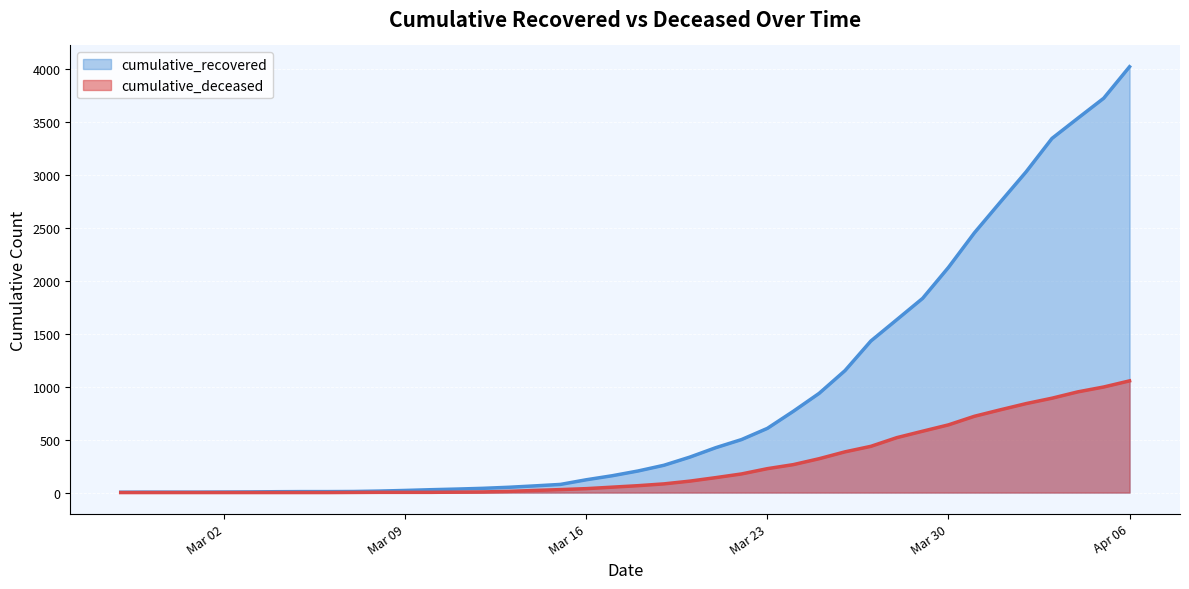

At 2020-03-10, list the series in order from largest to smallest.

cumulative_recovered, cumulative_deceased